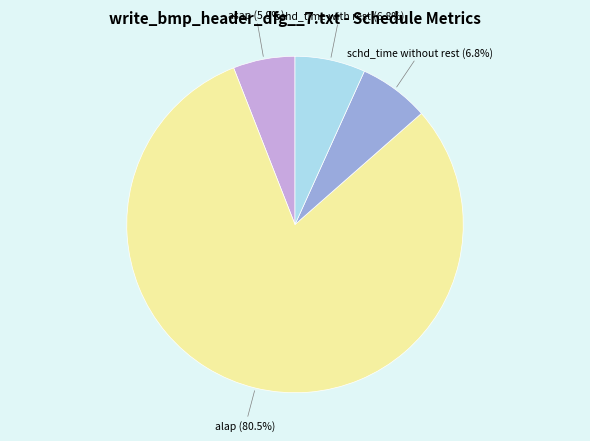

Between asap and alap, which is larger?

alap